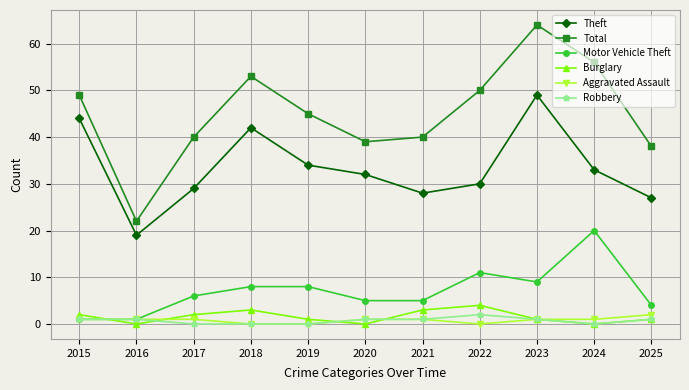

How many interior local valleys does the Total series have?

2